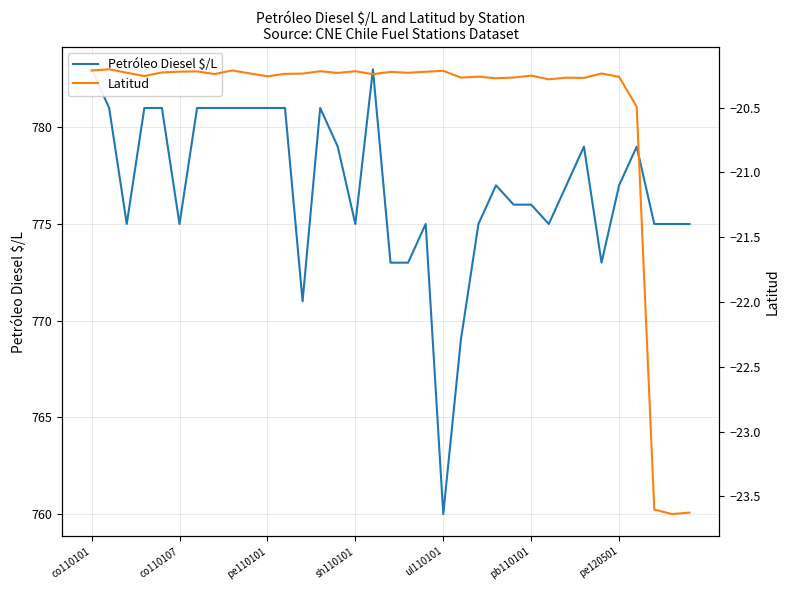

What is the approximate value of Latitud at pb110101?

-20.3